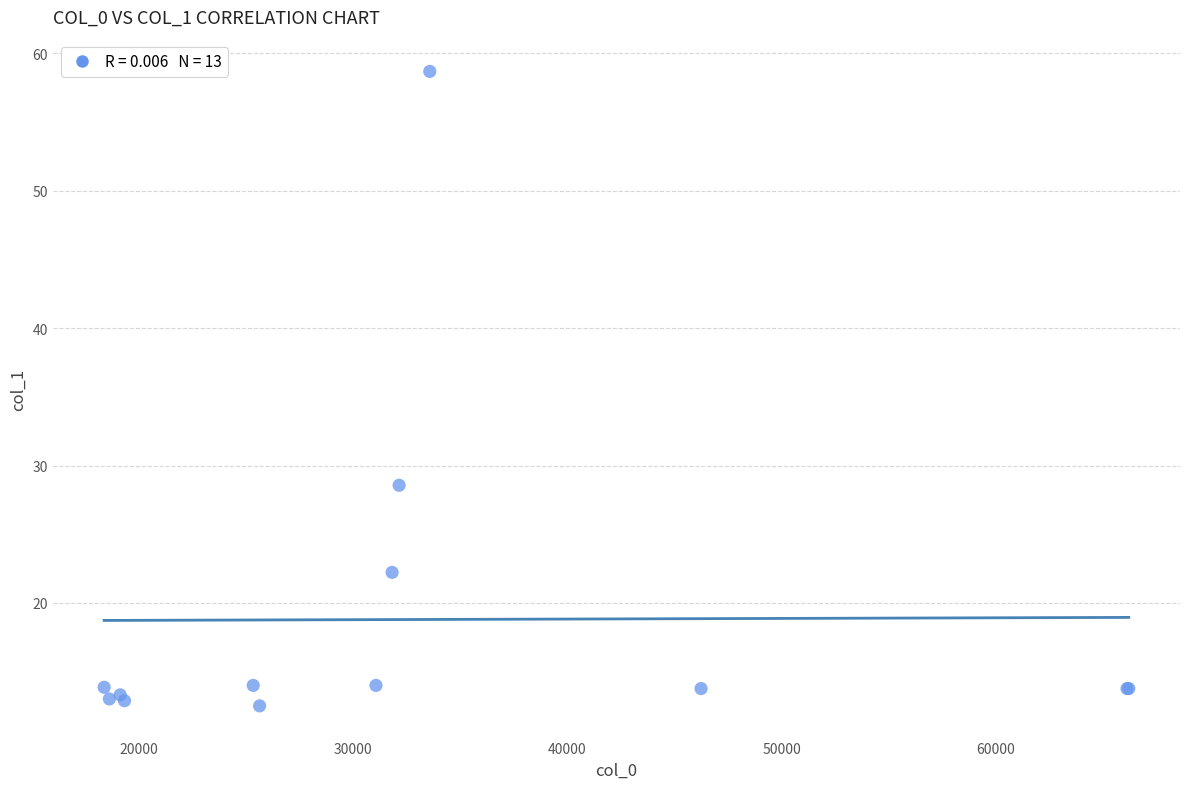

What Y value in the scatter plot is closest to 35?

28.6